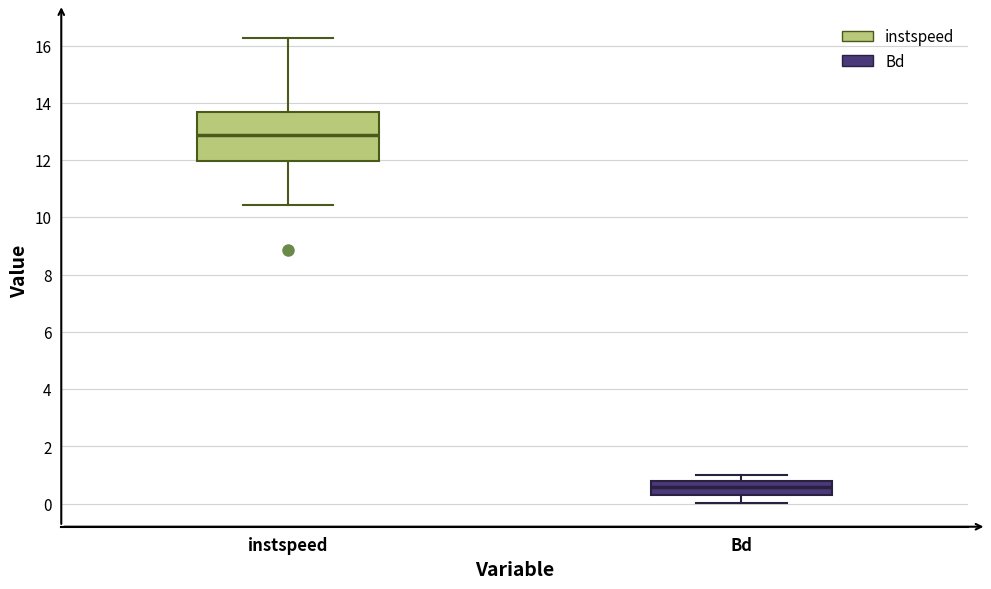

Reading left to right, read every box against the y-axis: the position of its median line, the range the box covers, and the ends of its whiskers. The values are not printed on the chart, so give them approximately, as read against the axis.

instspeed: median 12.8, box 12.0 to 13.6, whiskers 10.4 to 16.2
Bd: median 0.6, box 0.2 to 0.8, whiskers 0.0 to 1.0